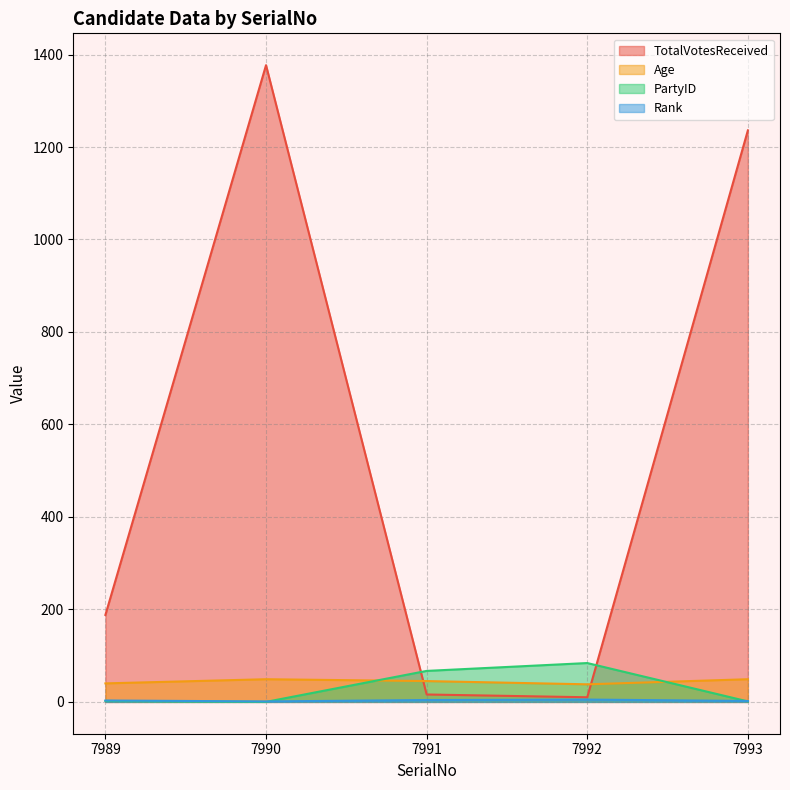

List the series in order of their peak value, highest first.

TotalVotesReceived, PartyID, Age, Rank